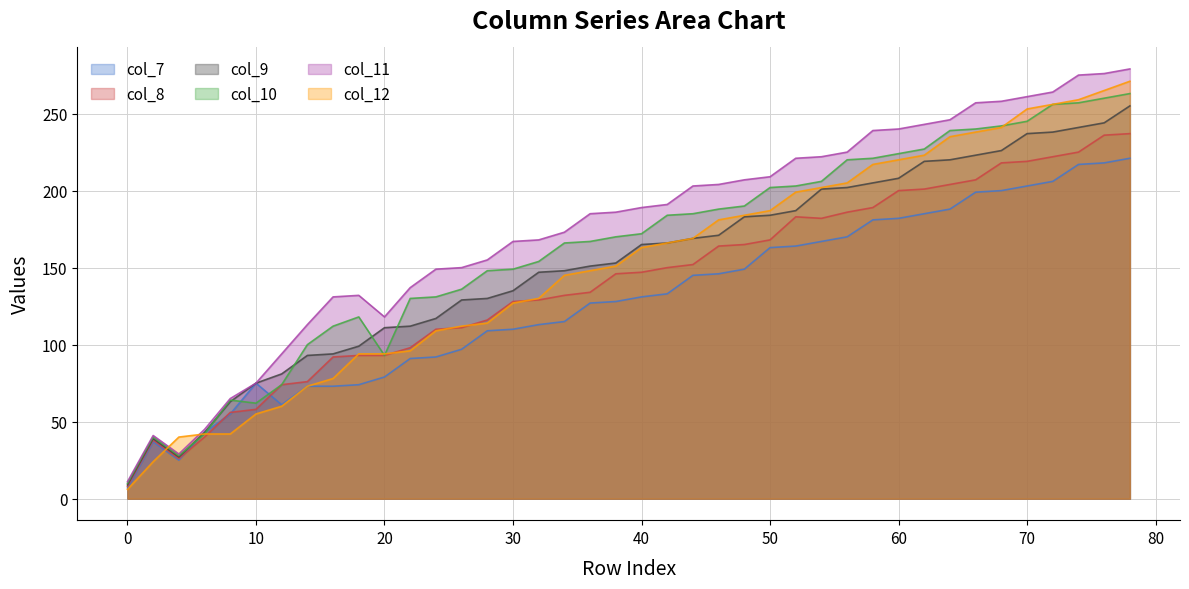

How many series are shown in this chart?

6